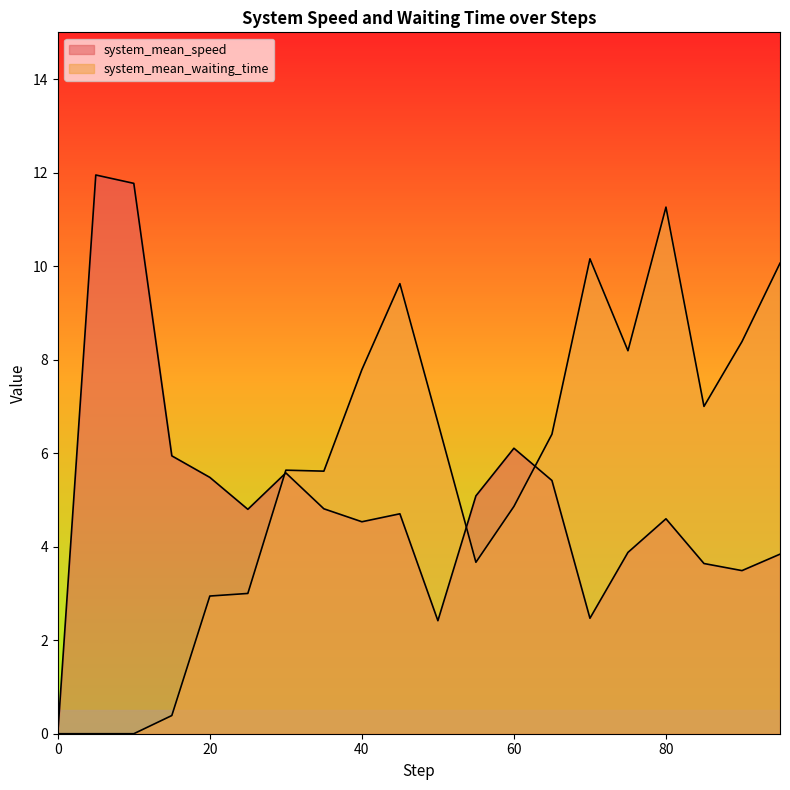

What position from the left is 50.0?

11